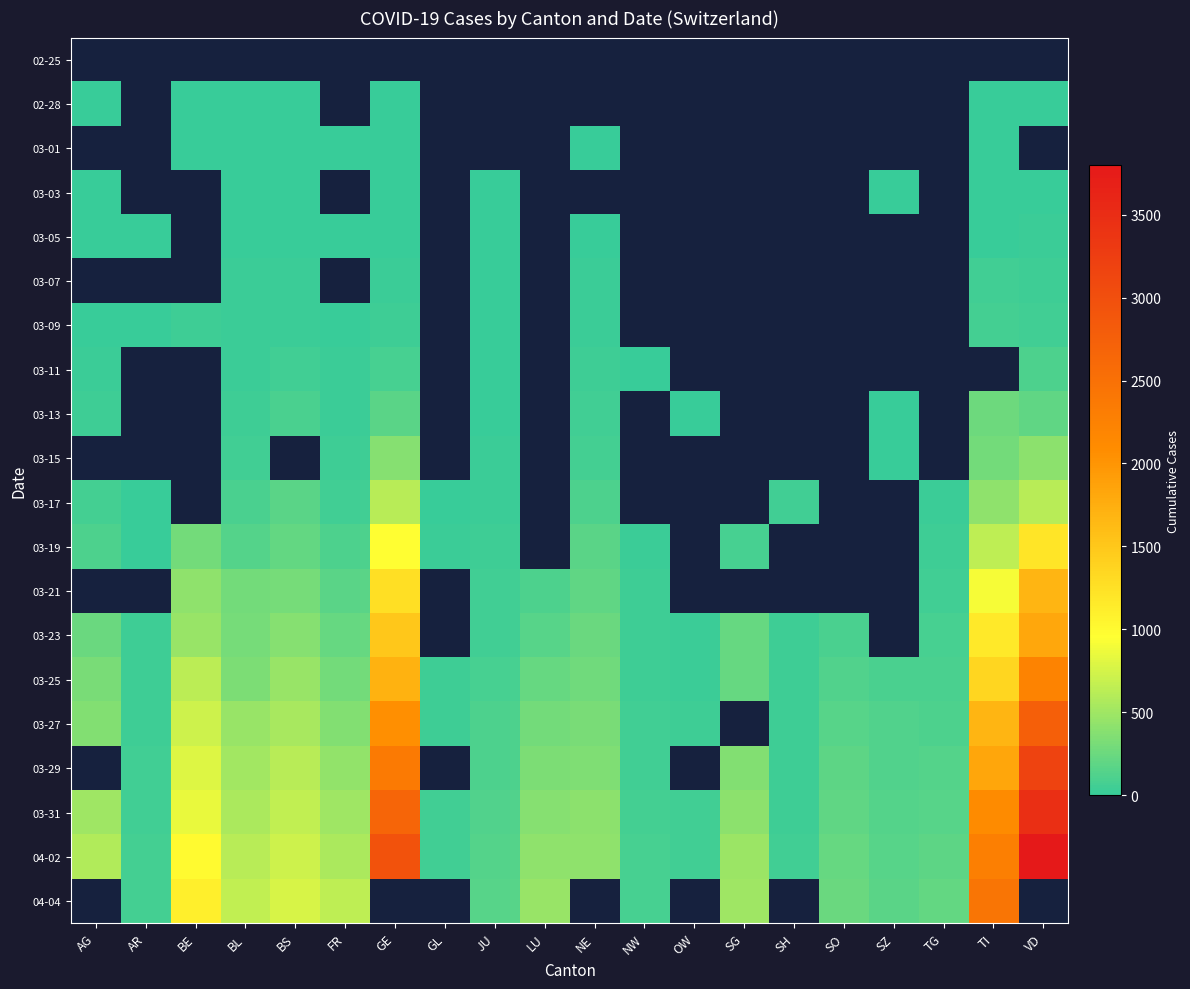

Which label corresponds to the smallest value in the chart?

AG